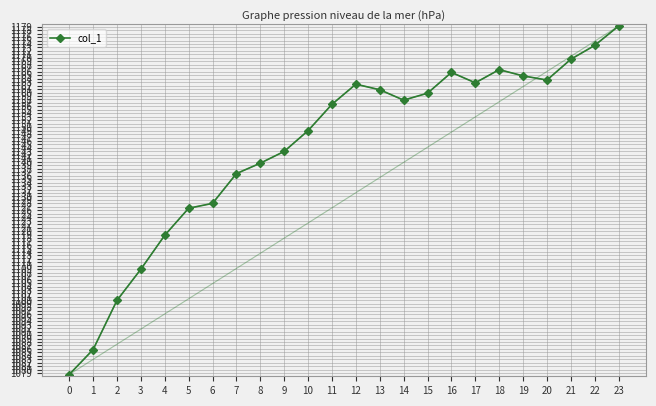

Where does the data first go above 1157?

12